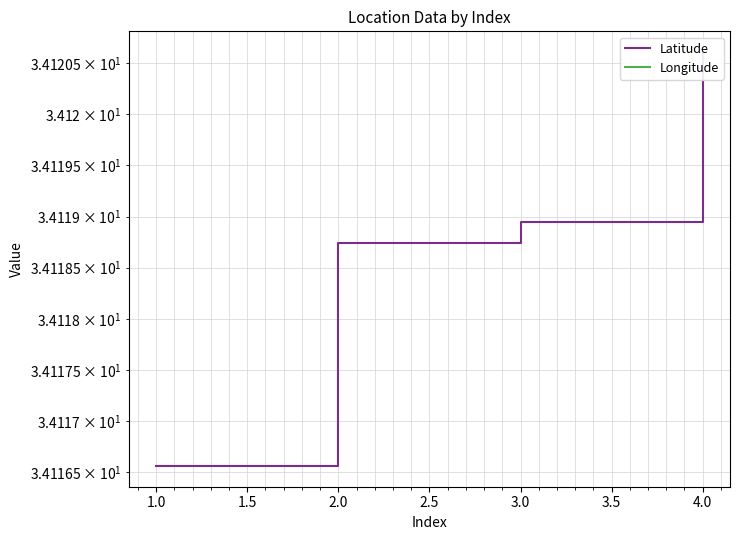

Is it true that Longitude equals -116.4 at 1.0?

True